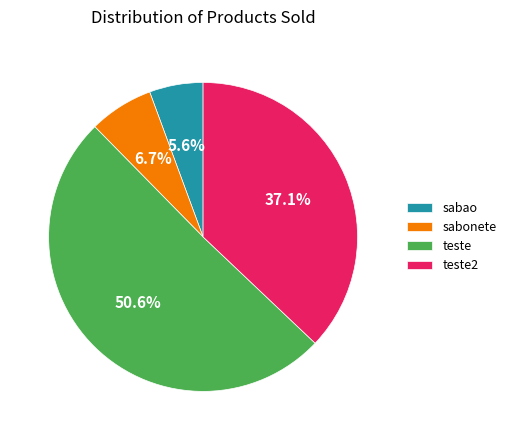

Which category has the biggest portion of the pie?

teste